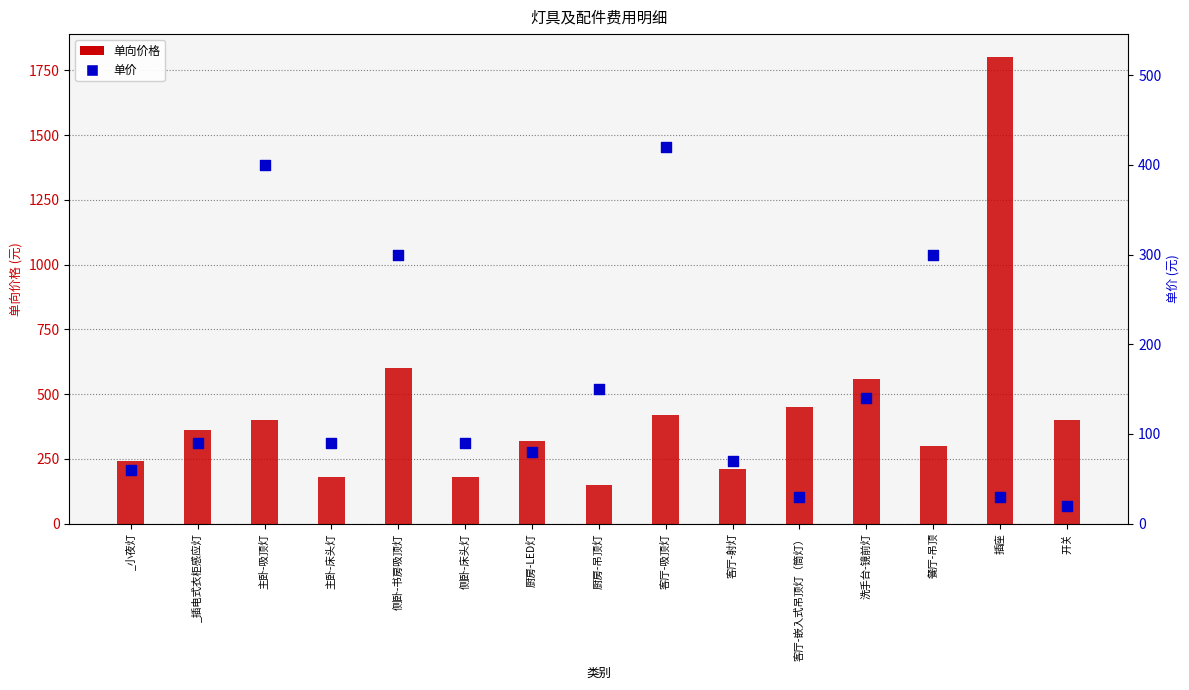

Which series has the largest Y range (max minus min)?

单向价格